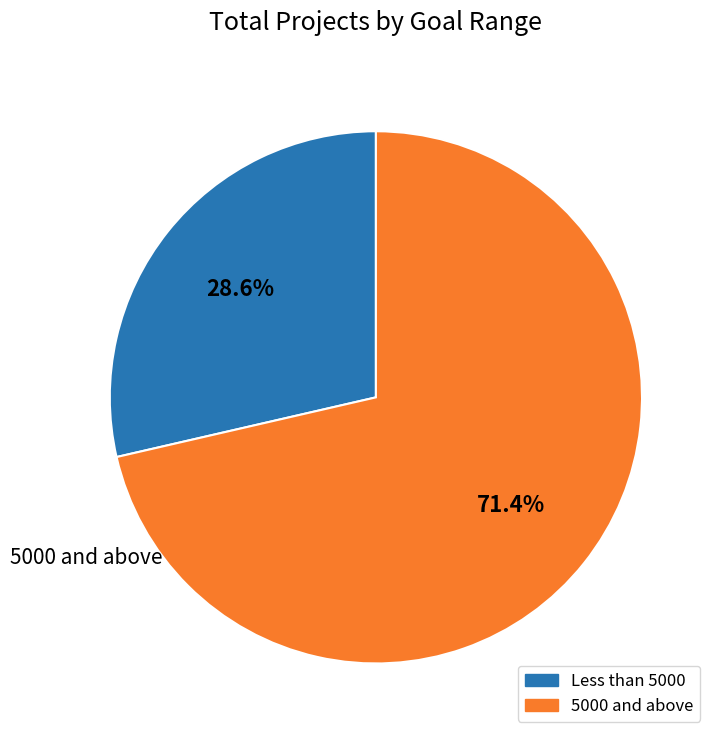

Does any single category account for the majority?

Yes